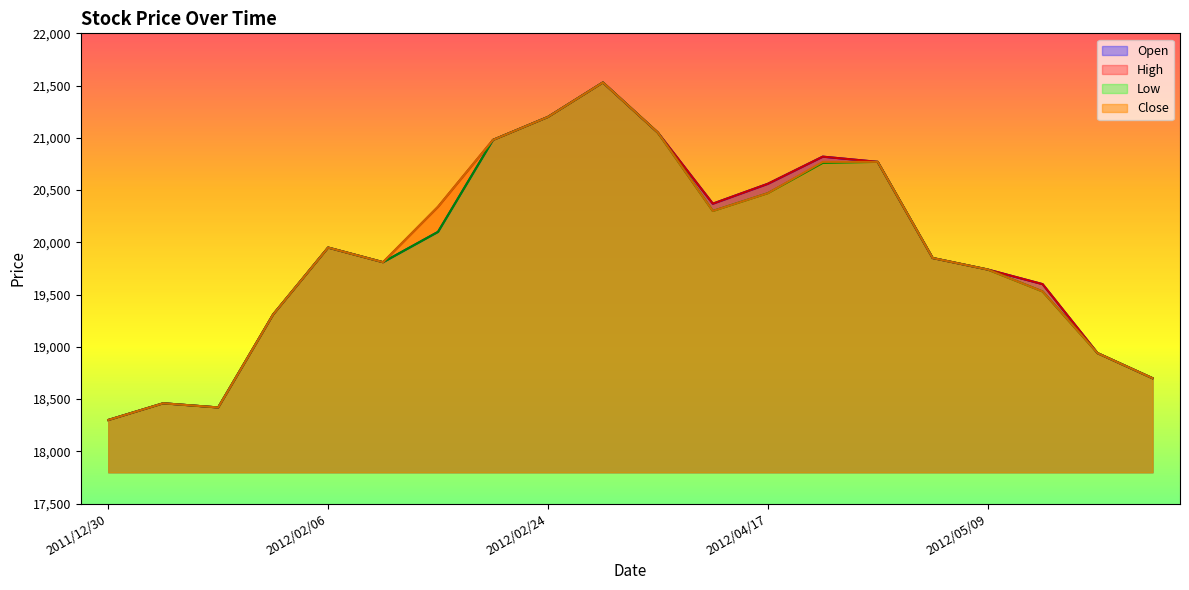

Where is Open nearest to the value 19915?

2012/02/06